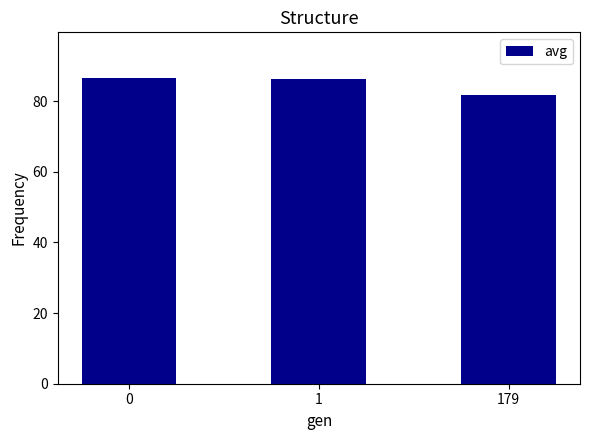

What is the value of the 1st bar from the left?

86.5